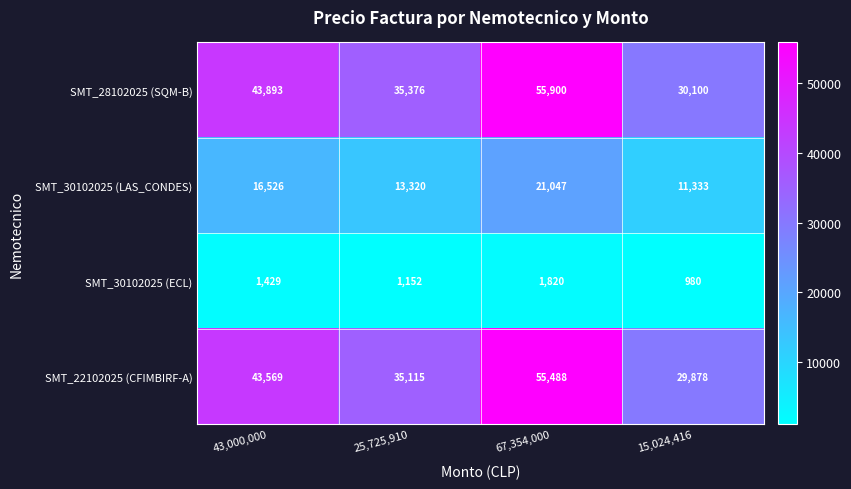

Which series has the largest total across all categories?

SMT_28102025 (SQM-B)